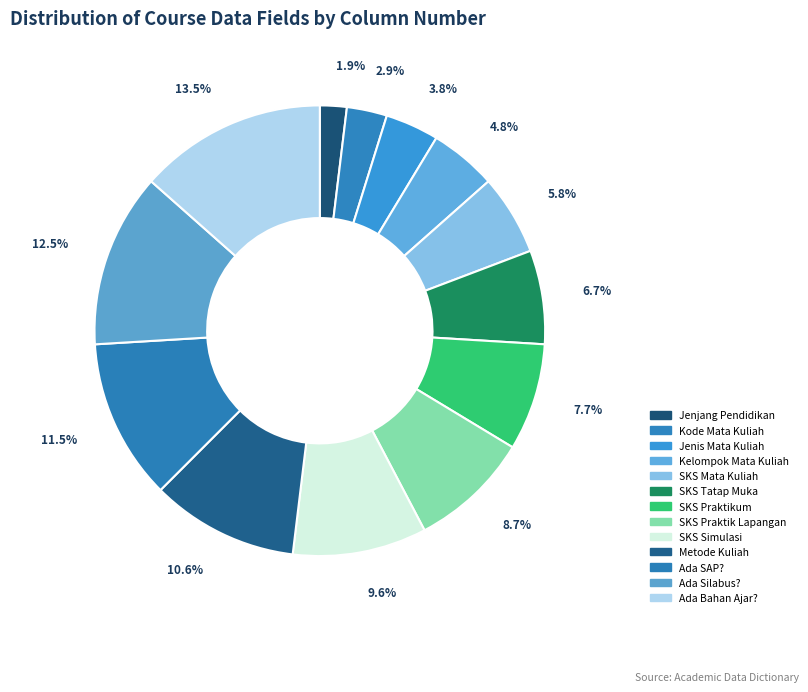

To the nearest percent, what is the difference between the largest and smallest slice percentages?

12%